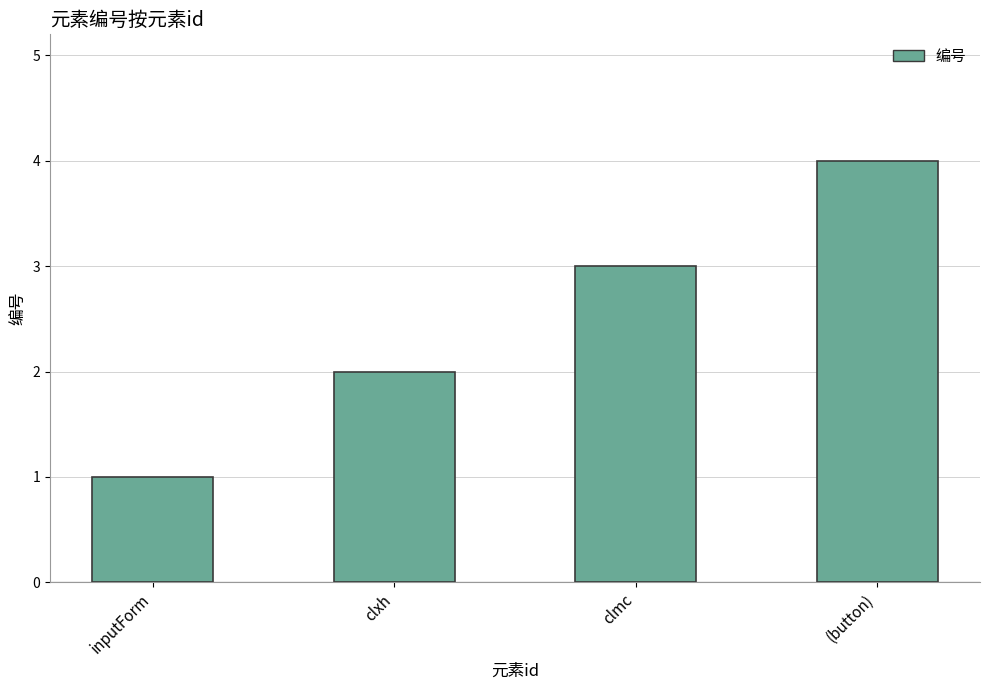

Is it true that the value at inputForm is 1?

True